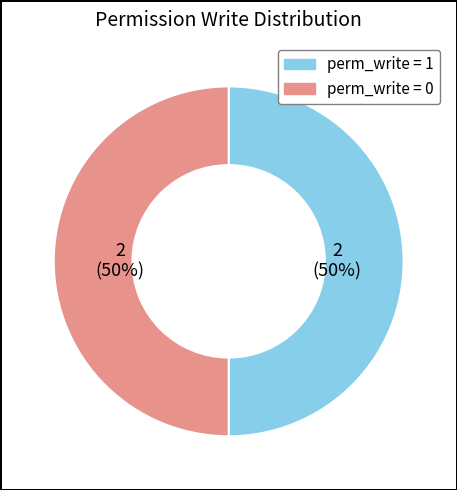

To the nearest percent, what is the average slice percentage?

50%